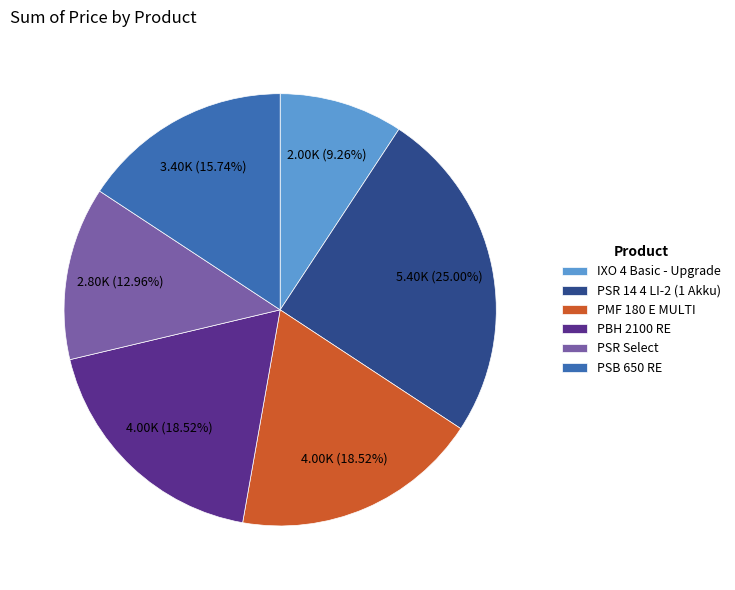

Combined, what portion of the pie is PBH 2100 RE and PSR 14 4 LI-2 (1 Akku)?

43.5%